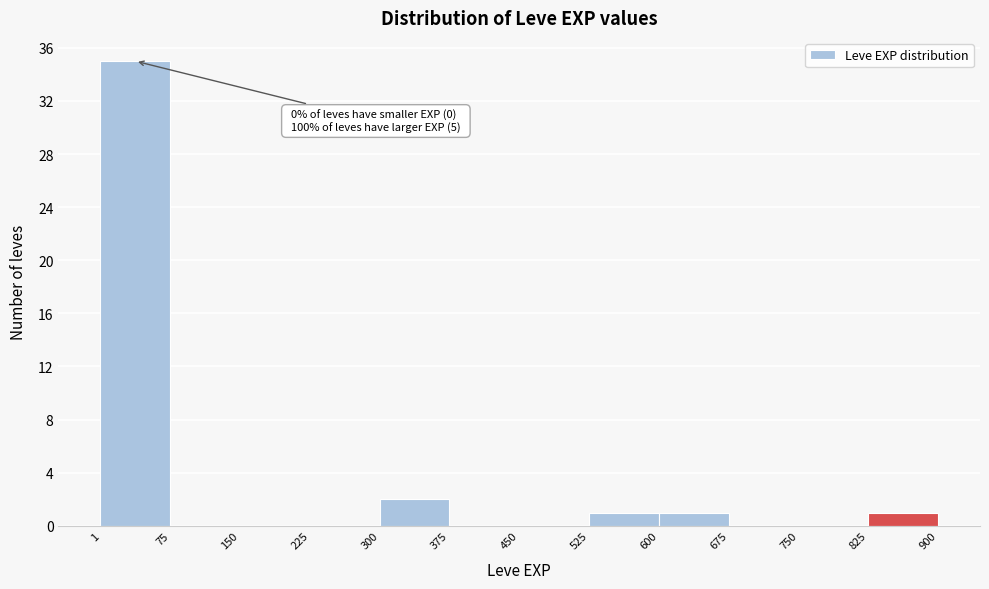

Over which range of the x-axis is the bar tallest?

1 to 75